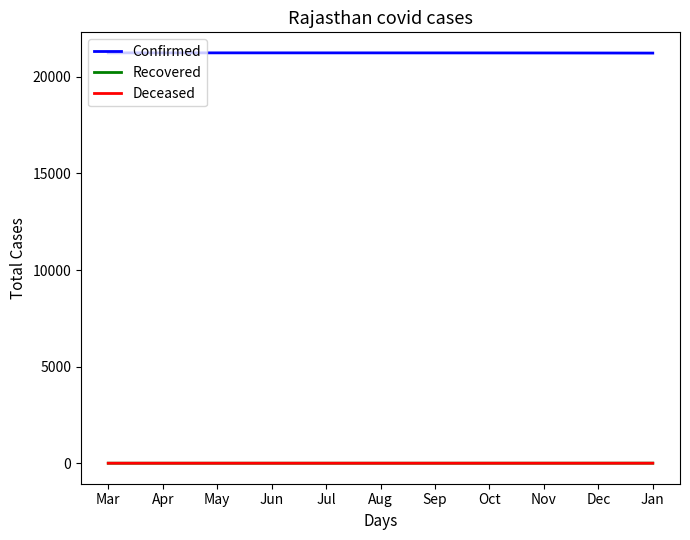

What is the greatest value displayed?

21246.0